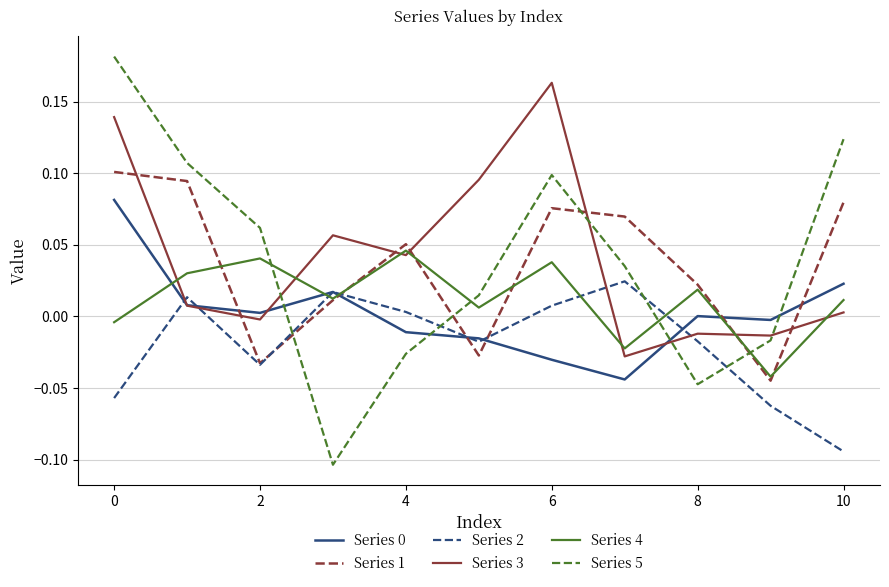

Which series has the largest range (max minus min)?

Series 5